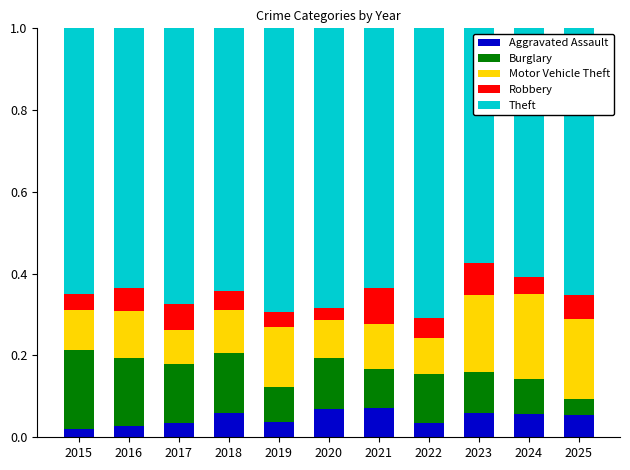

What is the total value across all series at 2021?

1.0